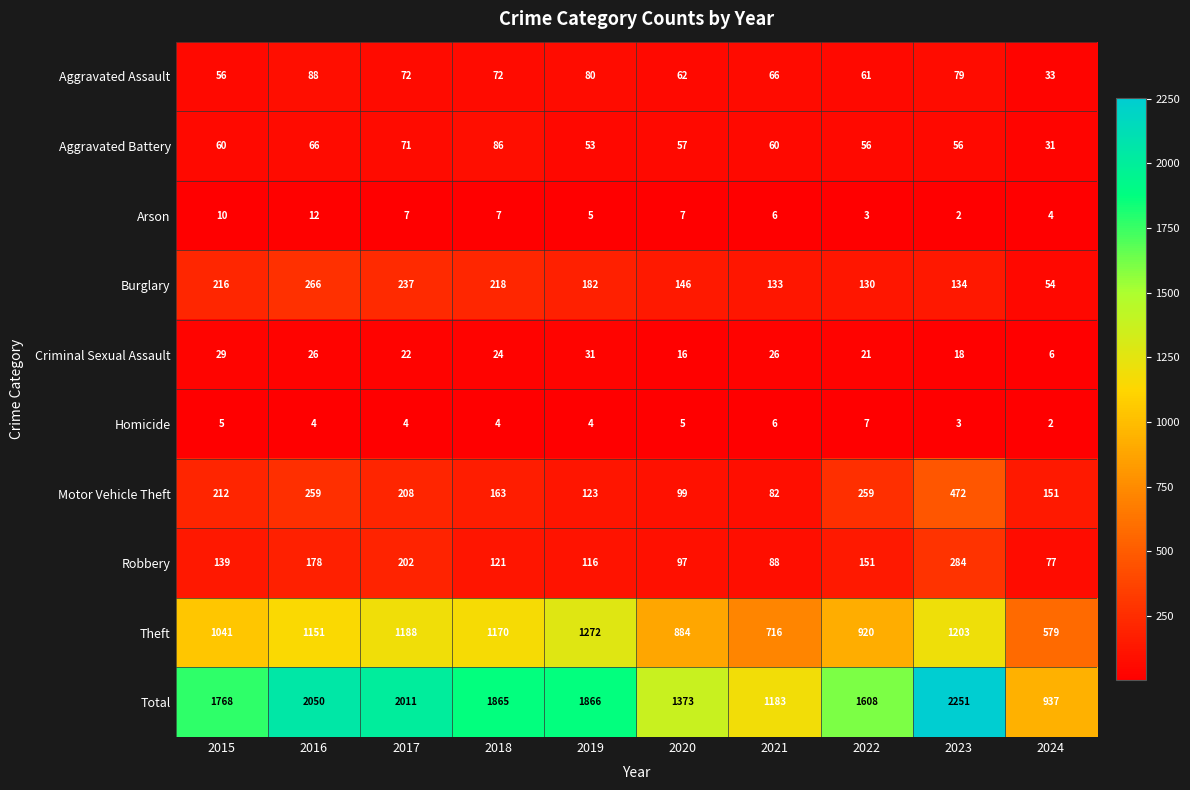

List the series in order of their peak value, highest first.

Total, Theft, Motor Vehicle Theft, Robbery, Burglary, Aggravated Assault, Aggravated Battery, Criminal Sexual Assault, Arson, Homicide